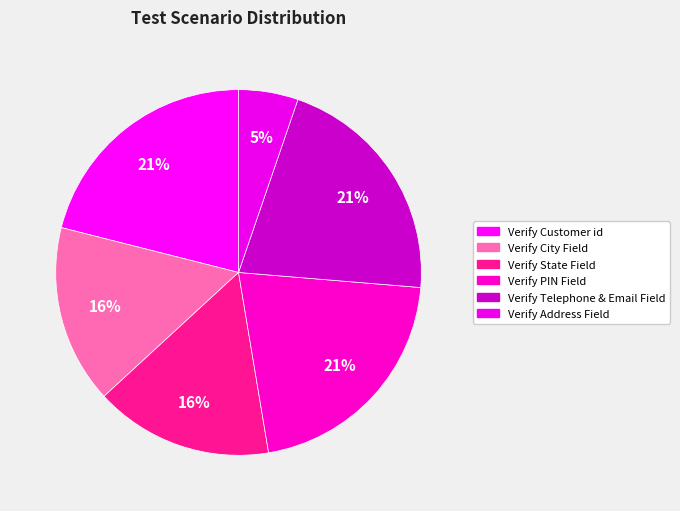

What is the smallest slice in the pie chart?

Verify Address Field